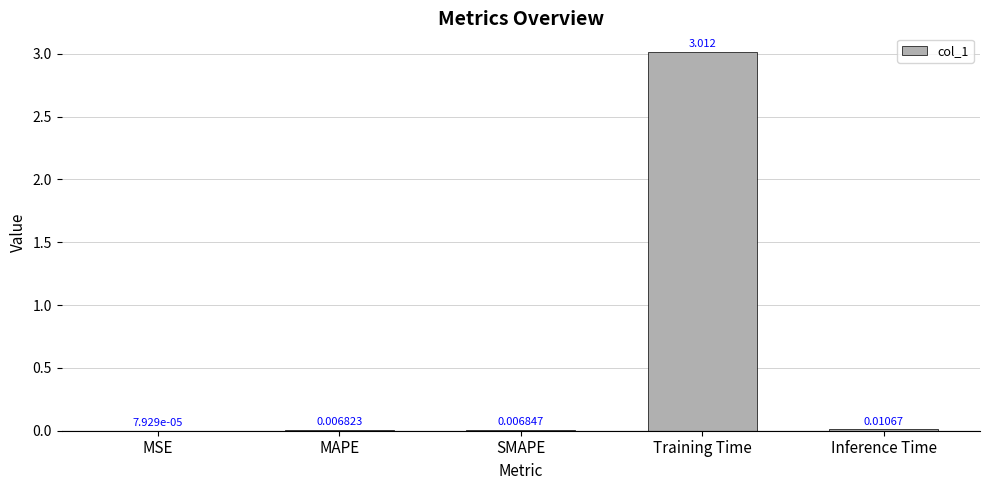

What is the average value?

0.6